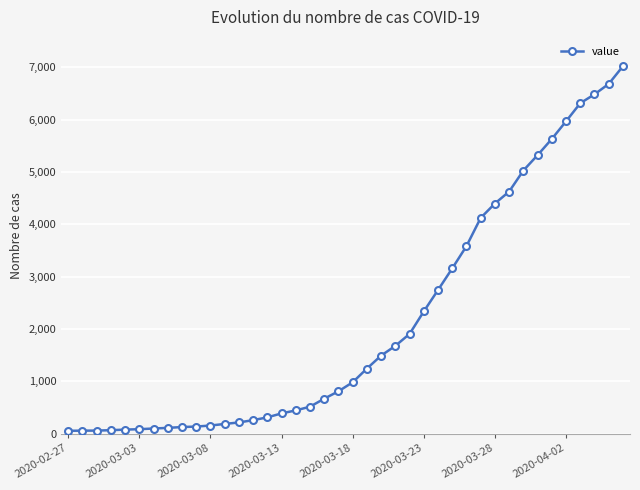

What is the greatest value displayed?

7019